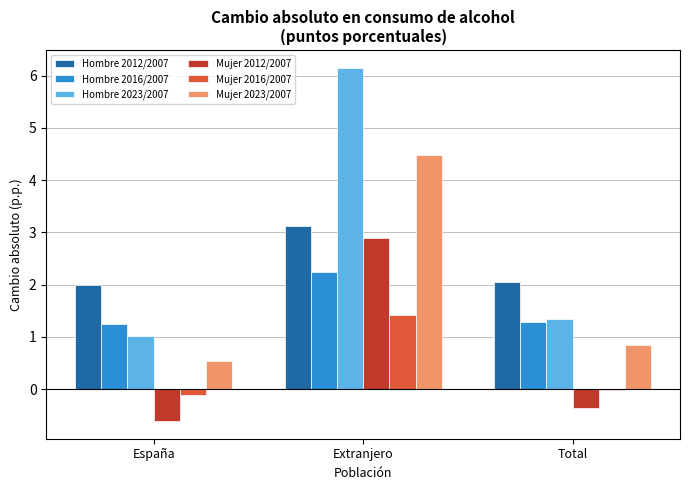

Which category has the highest value across all series?

Extranjero